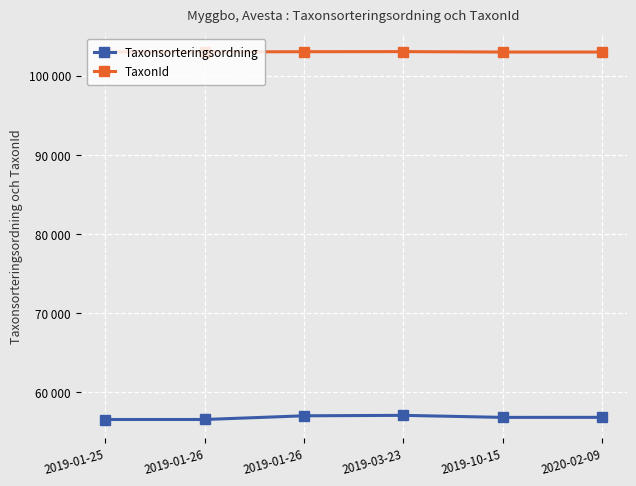

Reading left to right, extract all data points from this chart.

Taxonsorteringsordning: 2019-01-25=56538	2019-01-26=56540	2019-01-26=57007	2019-03-23=57064	2019-10-15=56806	2020-02-09=56812
TaxonId: 2019-01-25=103020	2019-01-26=103021	2019-01-26=103042	2019-03-23=103055	2019-10-15=103001	2020-02-09=102999